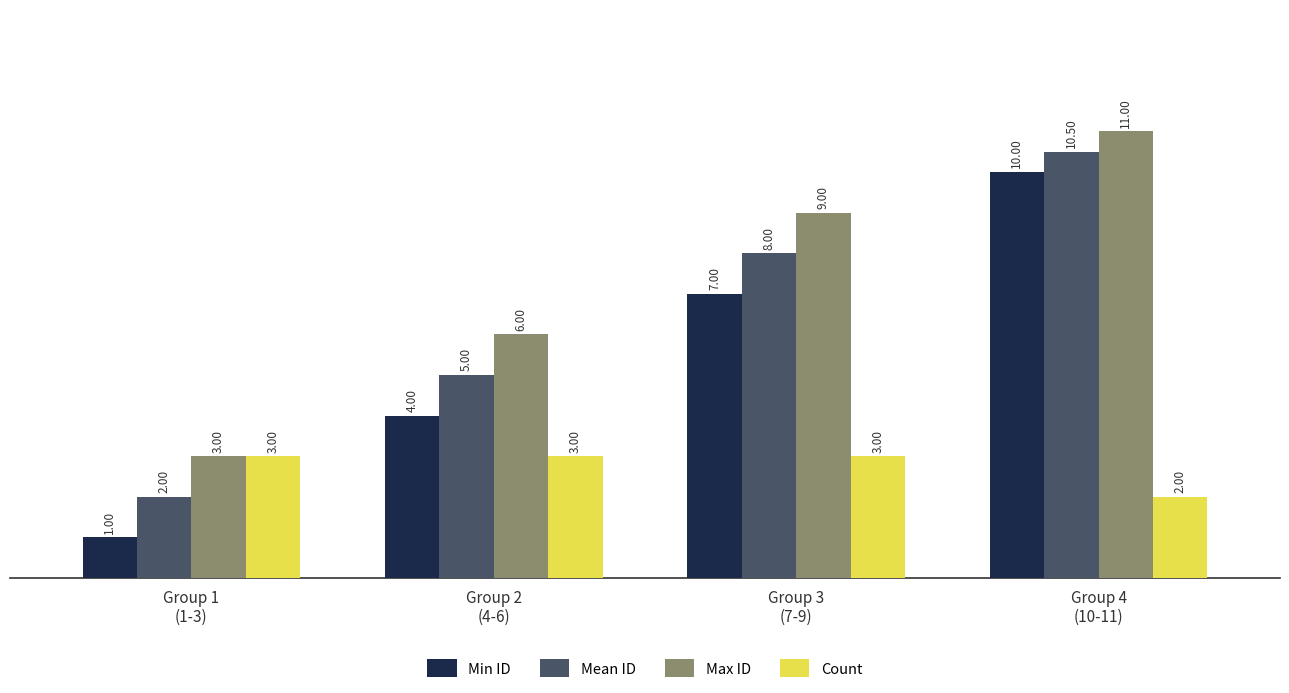

Reading left to right, transcribe all the data shown in this chart.

Min ID: 1.0	4.0	7.0	10.0
Mean ID: 2.0	5.0	8.0	10.5
Max ID: 3.0	6.0	9.0	11.0
Count: 3.0	3.0	3.0	2.0